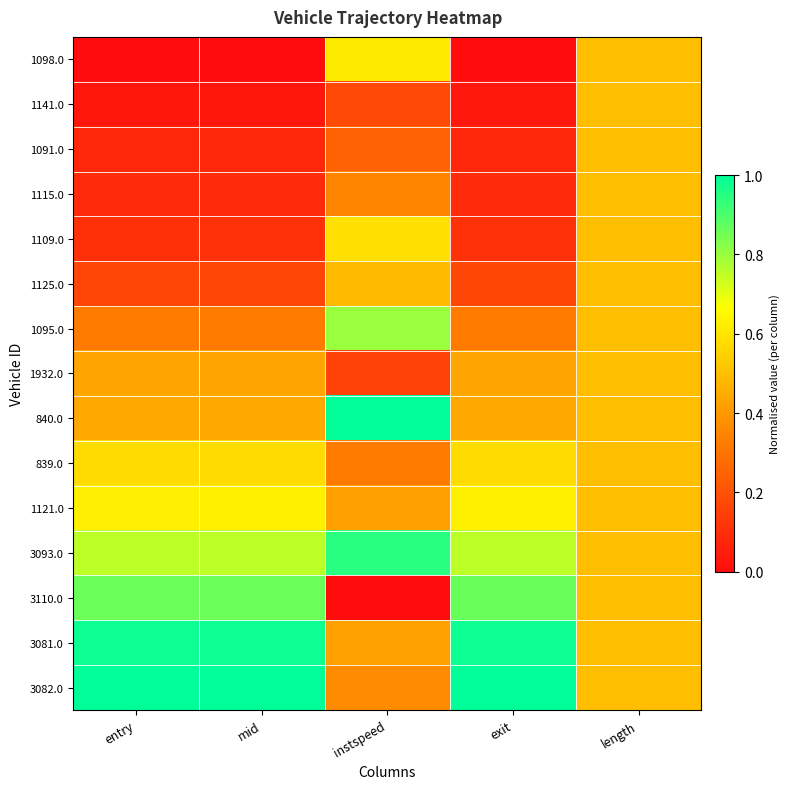

Reading left to right, what are all the values shown in this chart?

1098.0: entry=0.0	mid=0.0	instspeed=0.6	exit=0.0	length=0.5
1141.0: entry=0.0	mid=0.0	instspeed=0.2	exit=0.0	length=0.5
1091.0: entry=0.1	mid=0.1	instspeed=0.3	exit=0.1	length=0.5
1115.0: entry=0.1	mid=0.1	instspeed=0.3	exit=0.1	length=0.5
1109.0: entry=0.1	mid=0.1	instspeed=0.6	exit=0.1	length=0.5
1125.0: entry=0.2	mid=0.2	instspeed=0.5	exit=0.2	length=0.5
1095.0: entry=0.3	mid=0.3	instspeed=0.8	exit=0.3	length=0.5
1932.0: entry=0.4	mid=0.4	instspeed=0.2	exit=0.4	length=0.5
840.0: entry=0.4	mid=0.4	instspeed=1.0	exit=0.4	length=0.5
839.0: entry=0.6	mid=0.6	instspeed=0.3	exit=0.6	length=0.5
1121.0: entry=0.6	mid=0.6	instspeed=0.4	exit=0.6	length=0.5
3093.0: entry=0.8	mid=0.8	instspeed=0.9	exit=0.8	length=0.5
3110.0: entry=0.9	mid=0.9	instspeed=0.0	exit=0.9	length=0.5
3081.0: entry=1.0	mid=1.0	instspeed=0.4	exit=1.0	length=0.5
3082.0: entry=1.0	mid=1.0	instspeed=0.4	exit=1.0	length=0.5